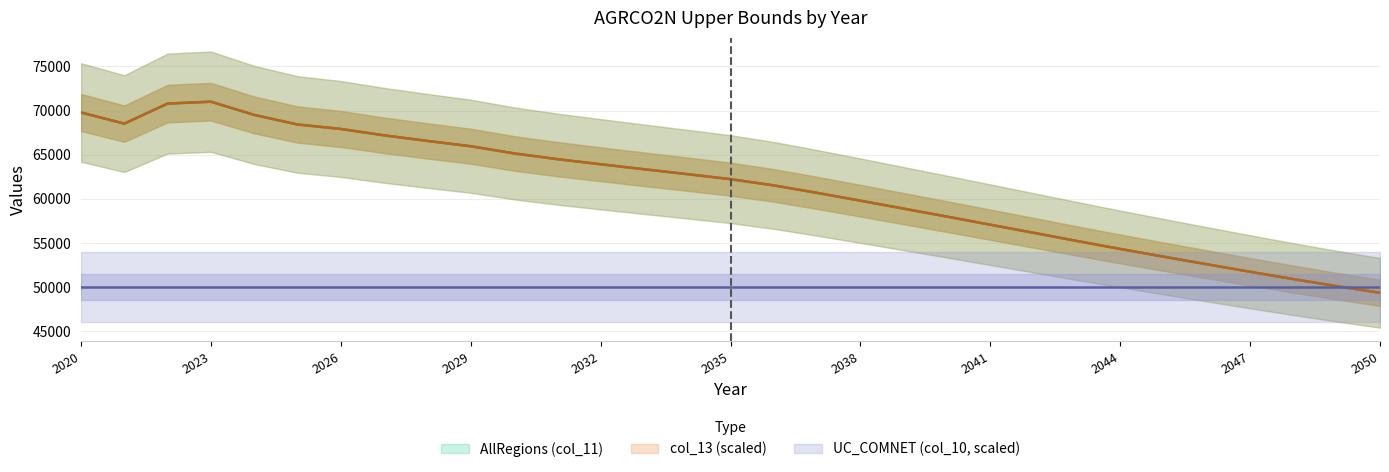

After their last crossing, which series has the higher values: col_13 or AllRegions (col_11)?

AllRegions (col_11)